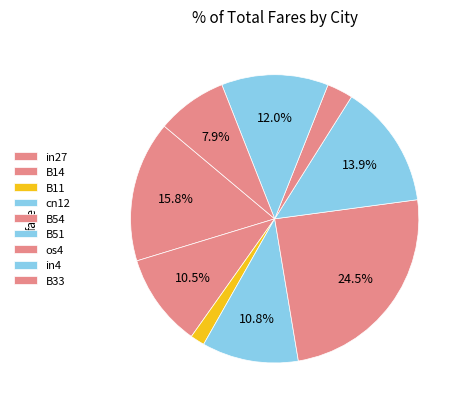

What is the largest slice in the pie chart?

B54